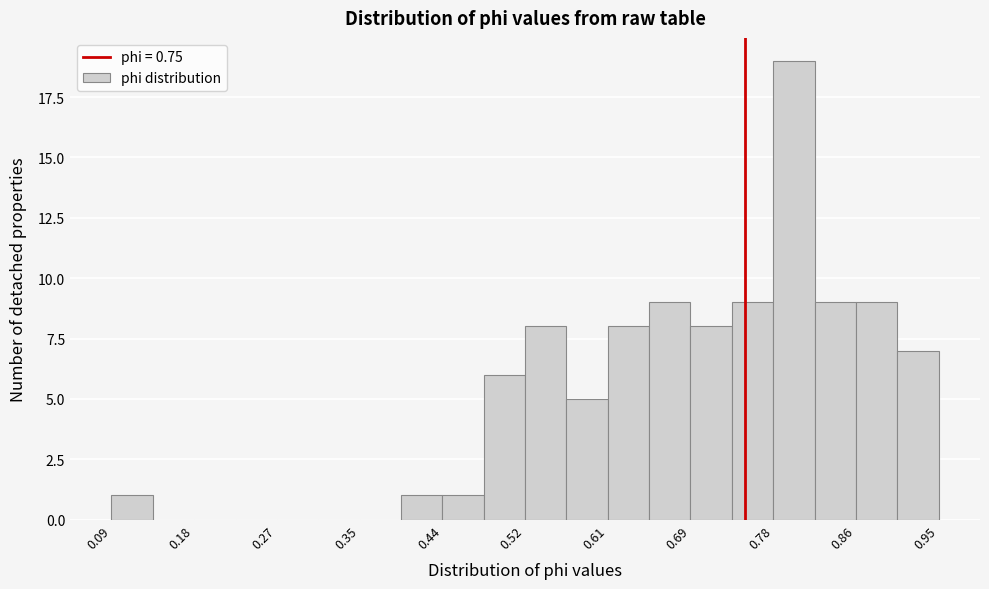

What is the height of the bar covering 0.65 to 0.69 on the x-axis? Neither the bar edges nor the heights are printed on the chart, so give them approximately, as read against the axes.

9